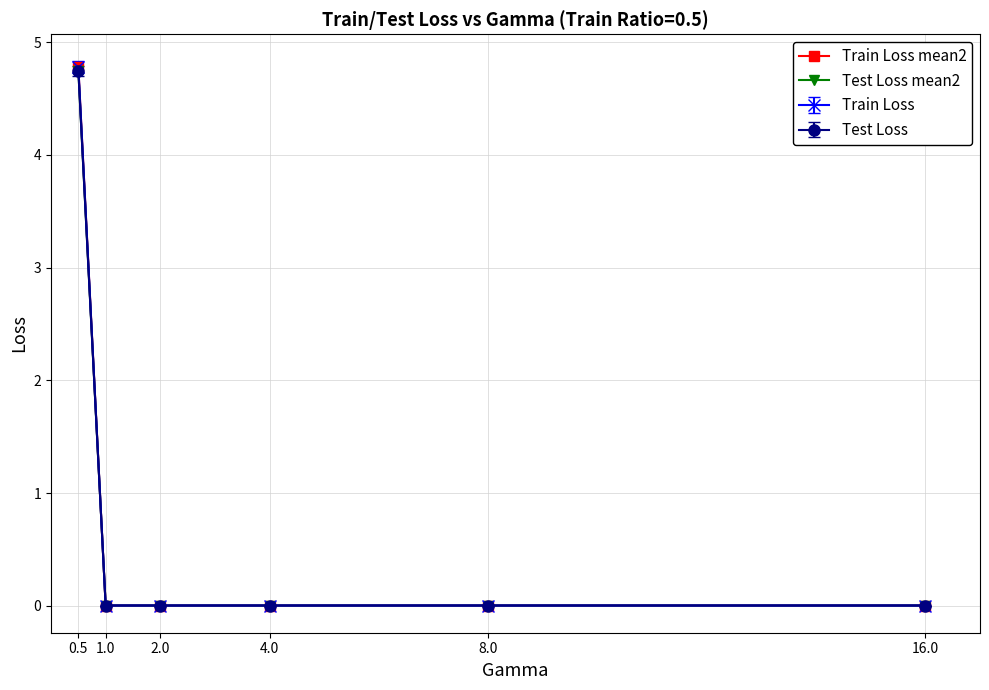

Is this an area chart (filled region under the line)?

No